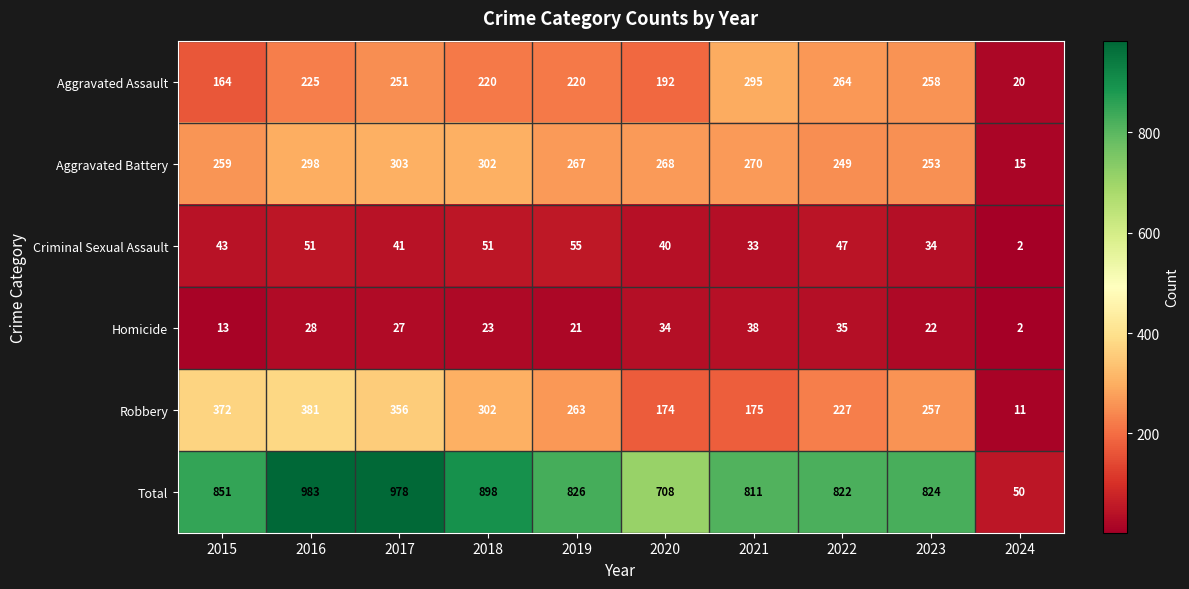

How many data points in Aggravated Battery are less than 268?

5